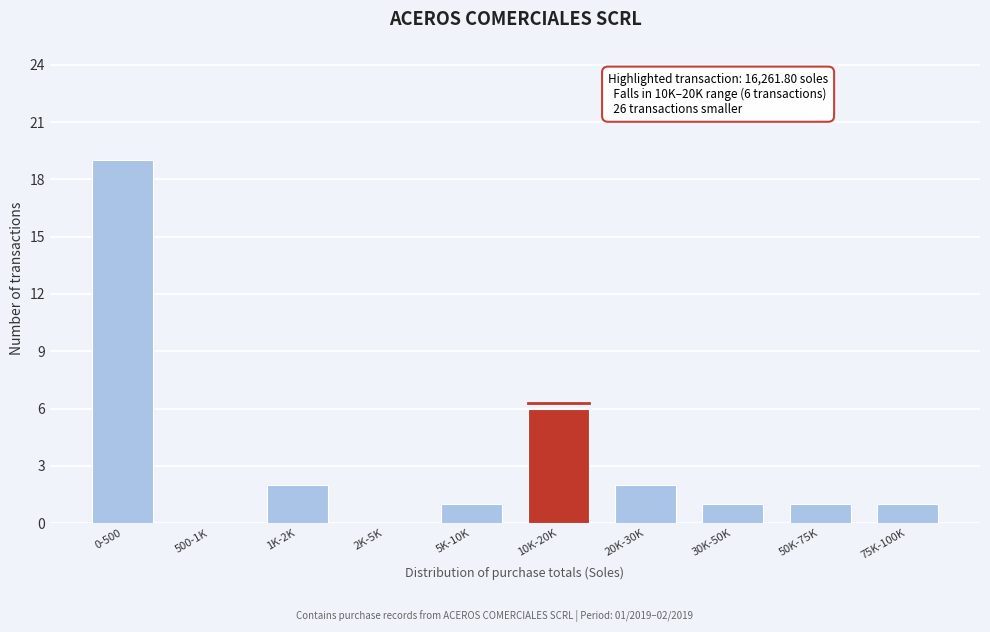

Reading right to left, what are all the values shown in this chart?

75K-100K=1	50K-75K=1	30K-50K=1	20K-30K=2	10K-20K=6	5K-10K=1	2K-5K=0	1K-2K=2	500-1K=0	0-500=19